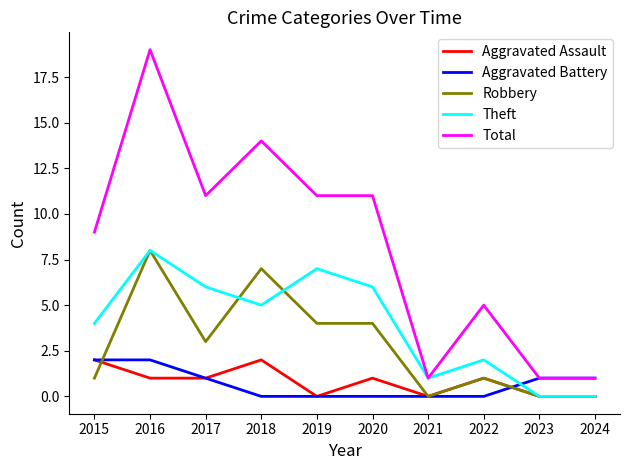

The Theft series shows 3 at 2020. True or false?

False